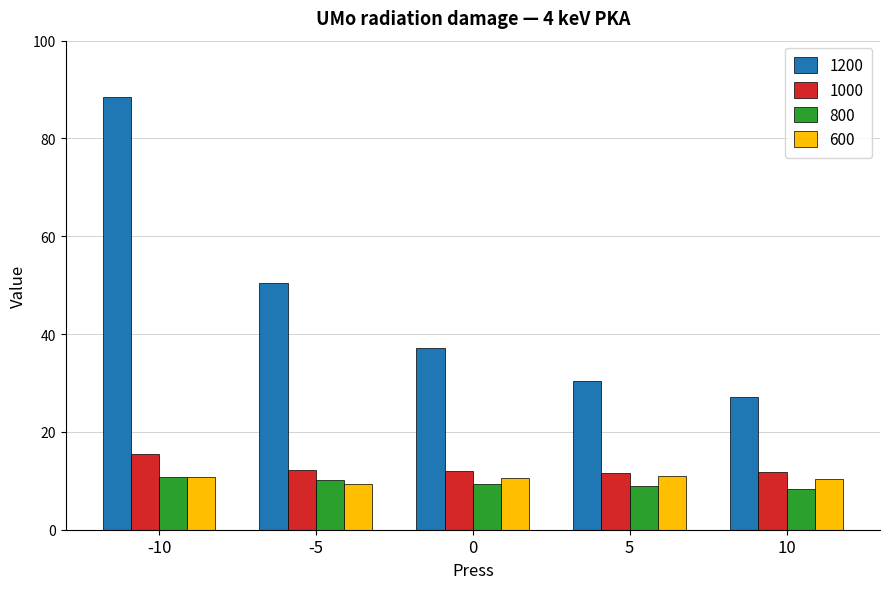

Are the bars horizontal?

No